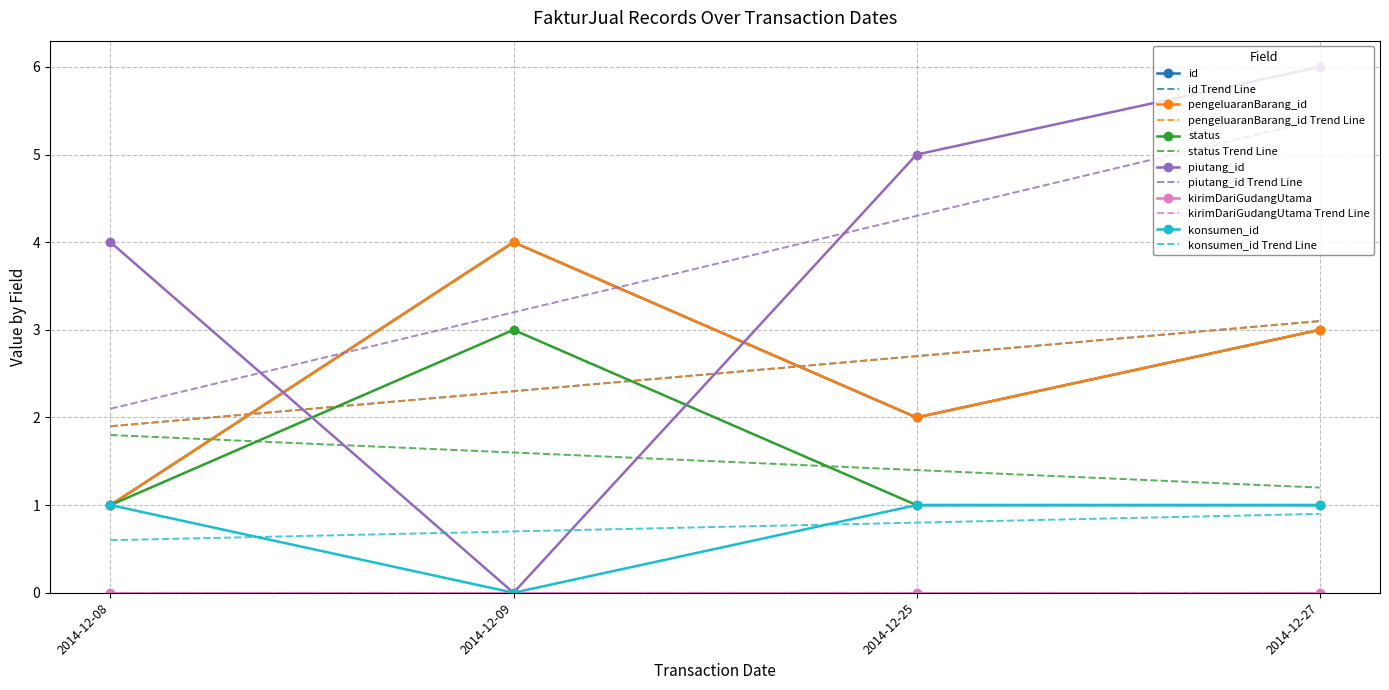

Is it true that pengeluaranBarang_id equals 4 at 2014-12-09?

True